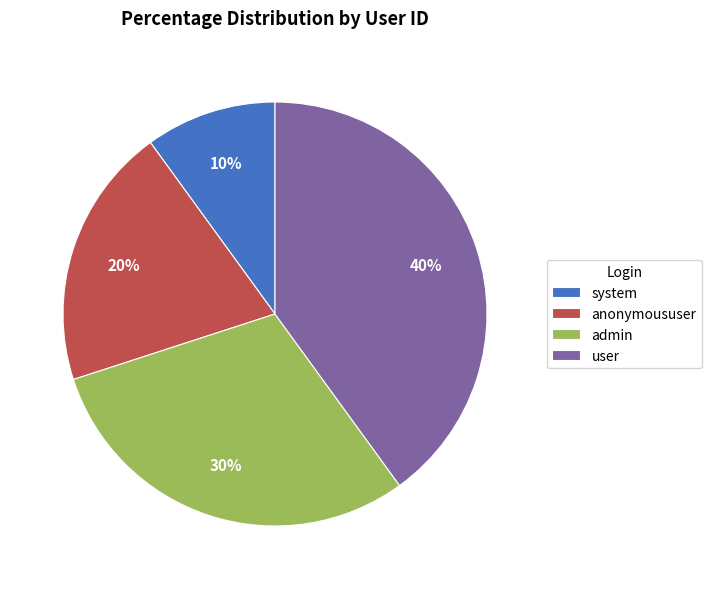

To the nearest percent, what is the difference between the system and user slice percentages?

30%